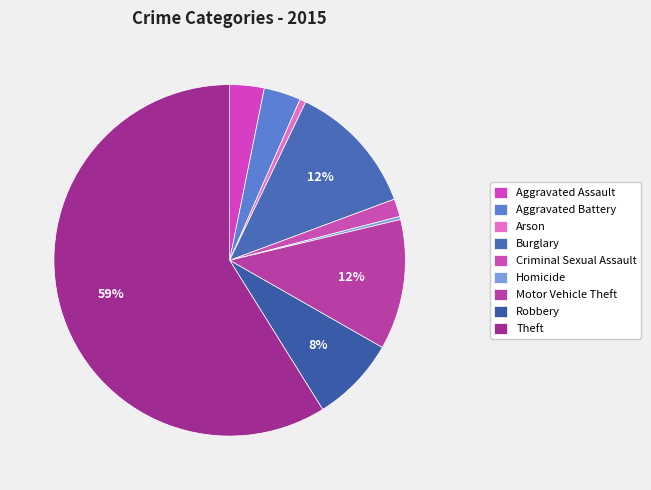

Is Theft the majority of the pie?

Yes